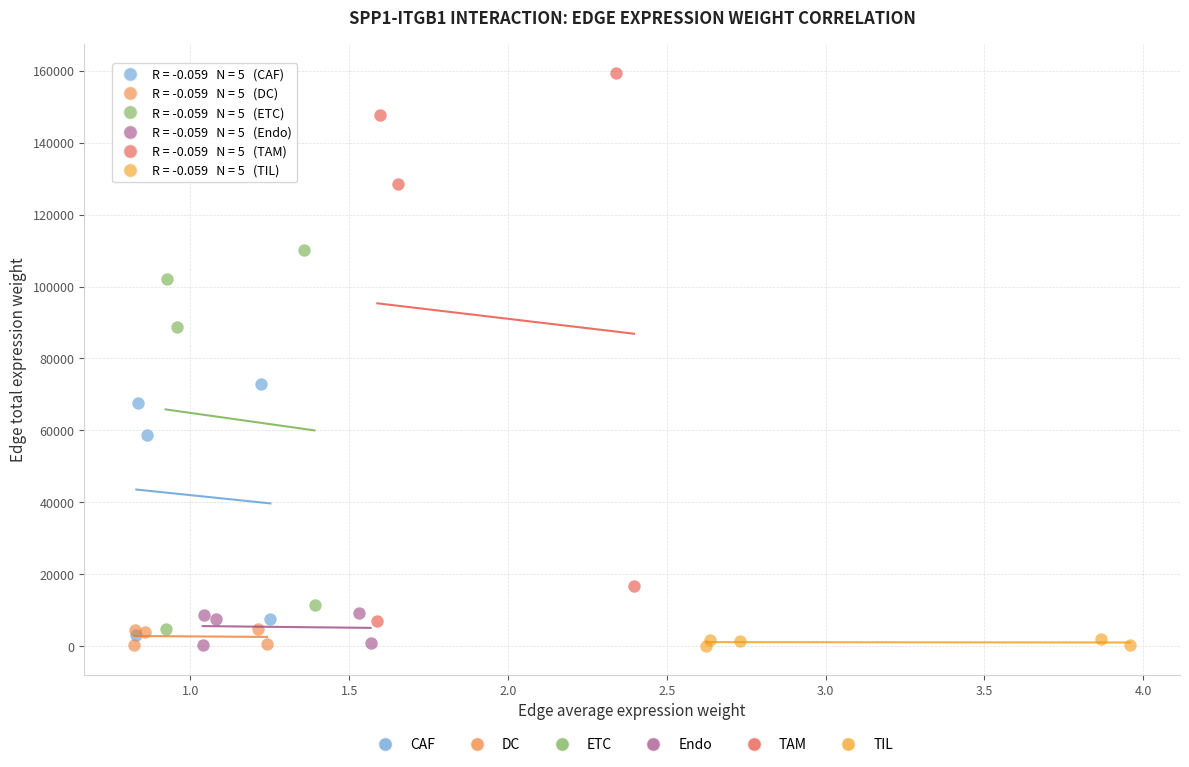

Which series has the largest Y range (max minus min)?

TAM